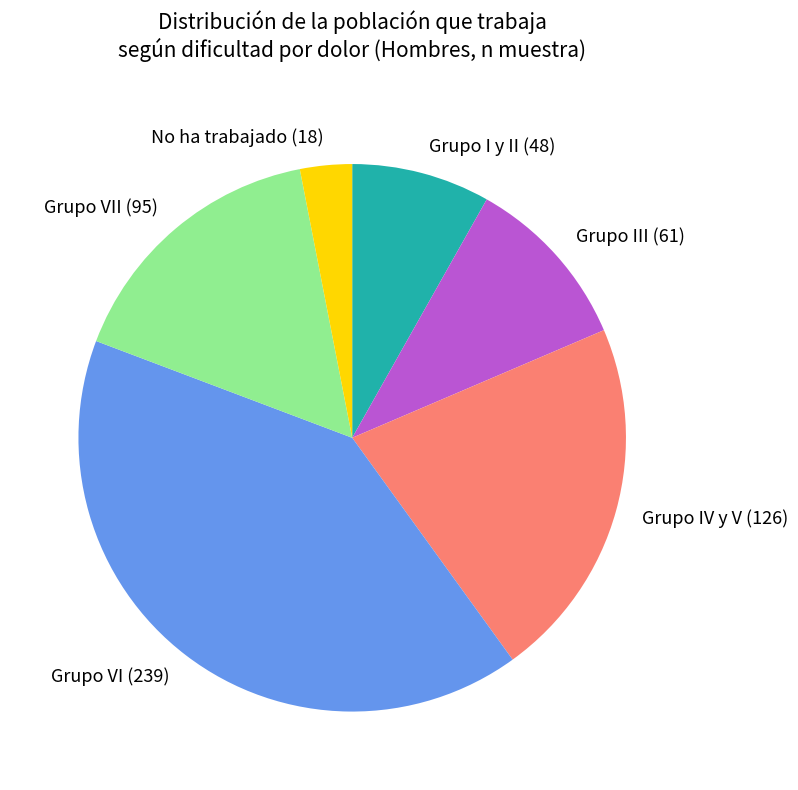

True or false: Grupo I y II (48) accounts for 2% of the total.

False